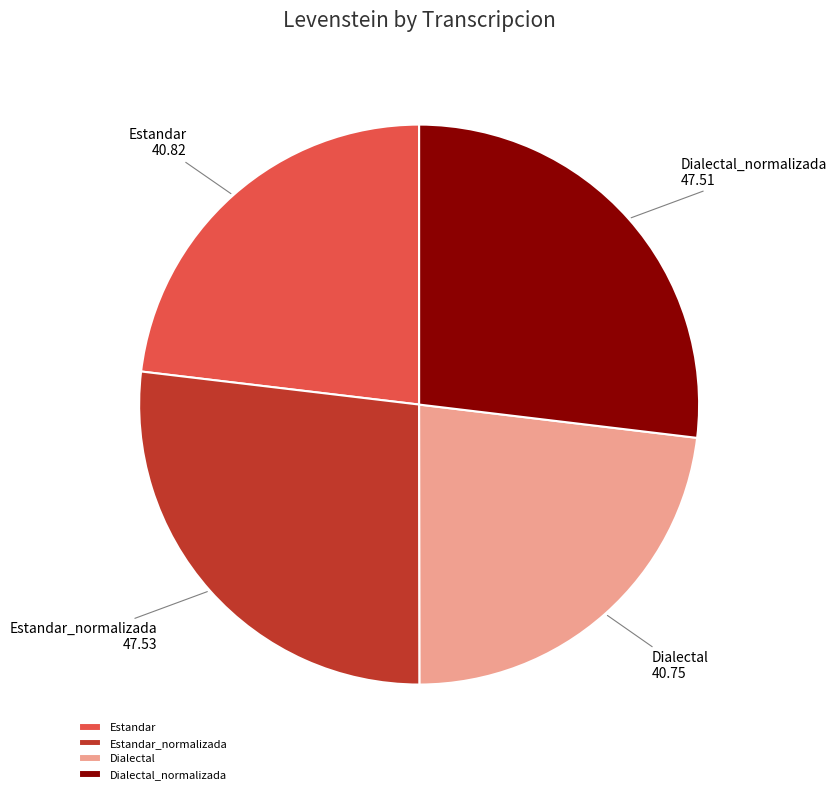

Count the number of slices in the pie.

4